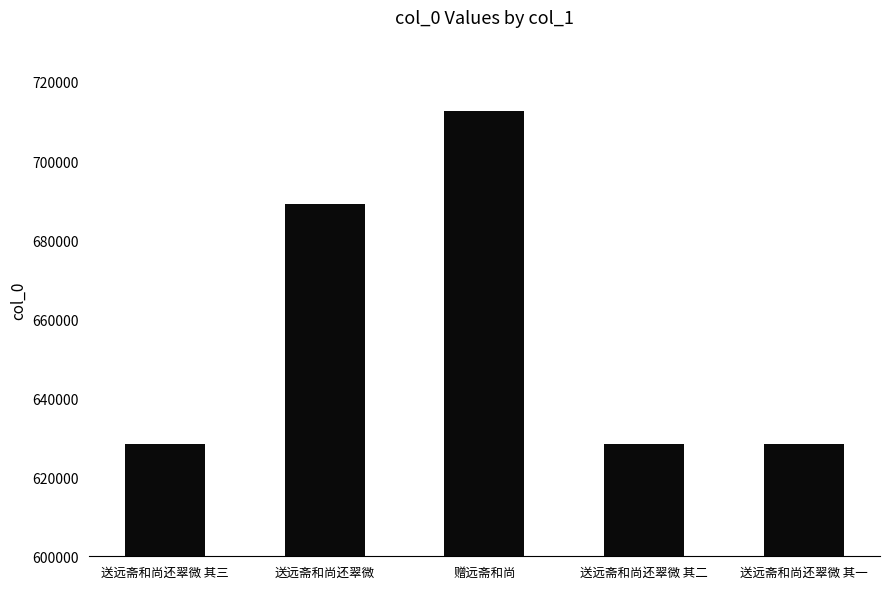

What is the smallest value displayed?

628339